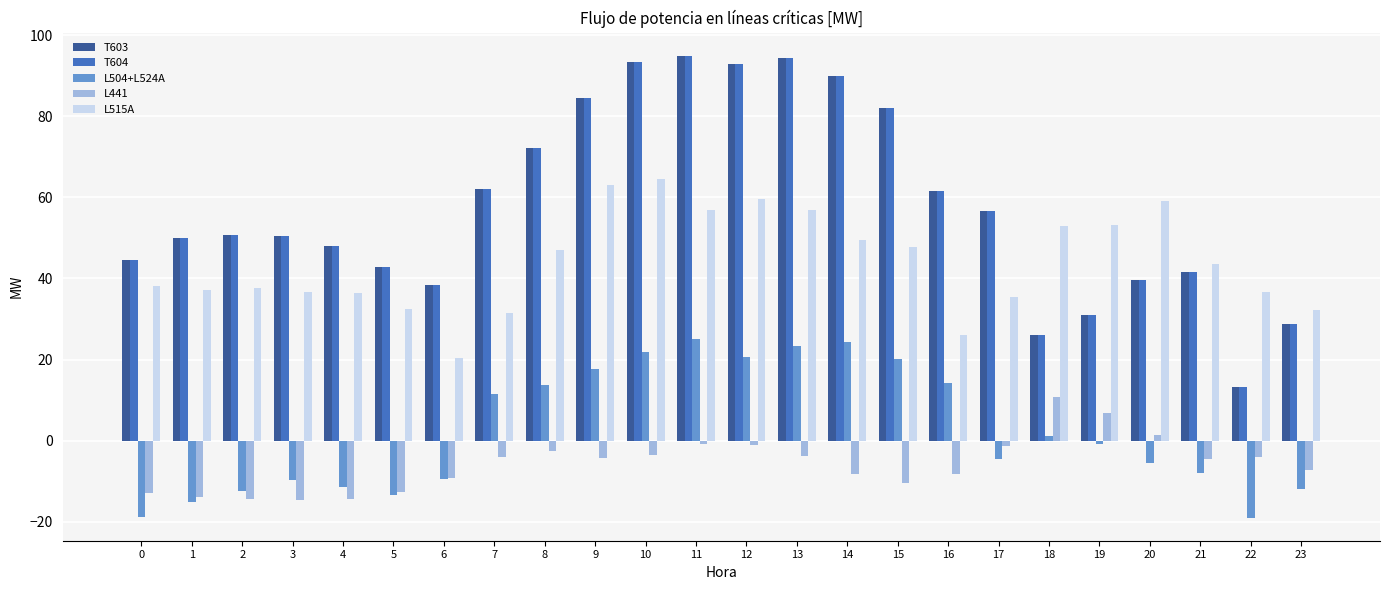

Count the number of data series in this chart.

5